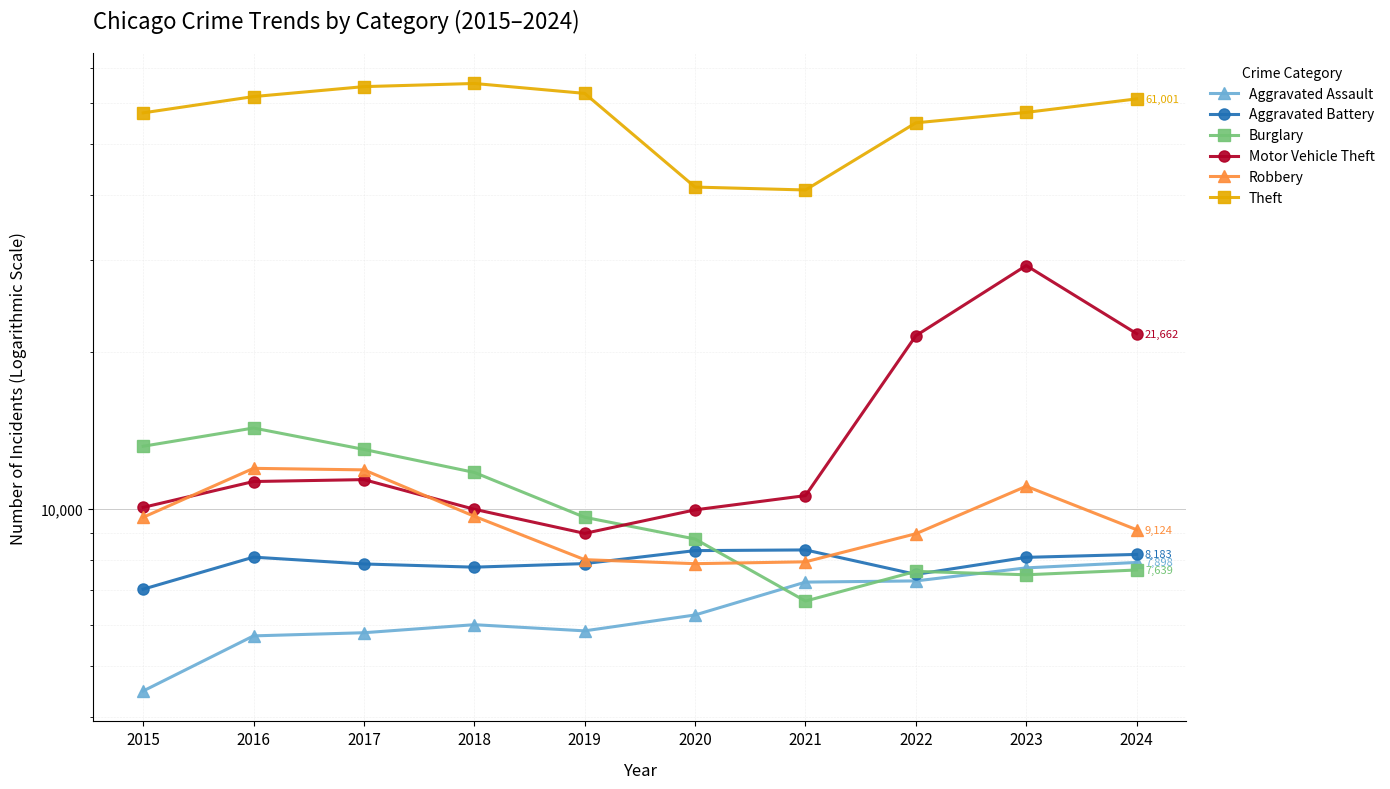

At which label is Burglary closest to 10475?

2019